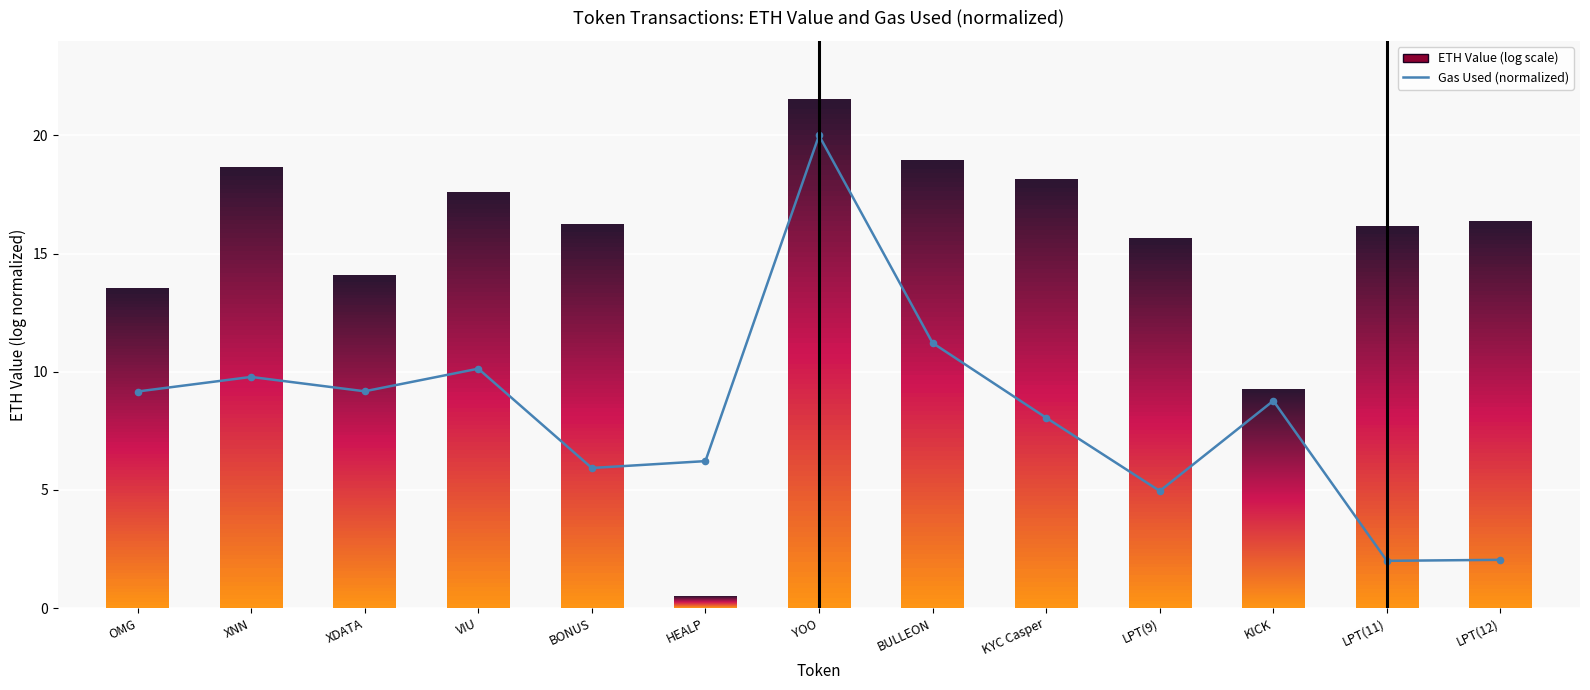

Between YOO and LPT(11), which is larger?

YOO